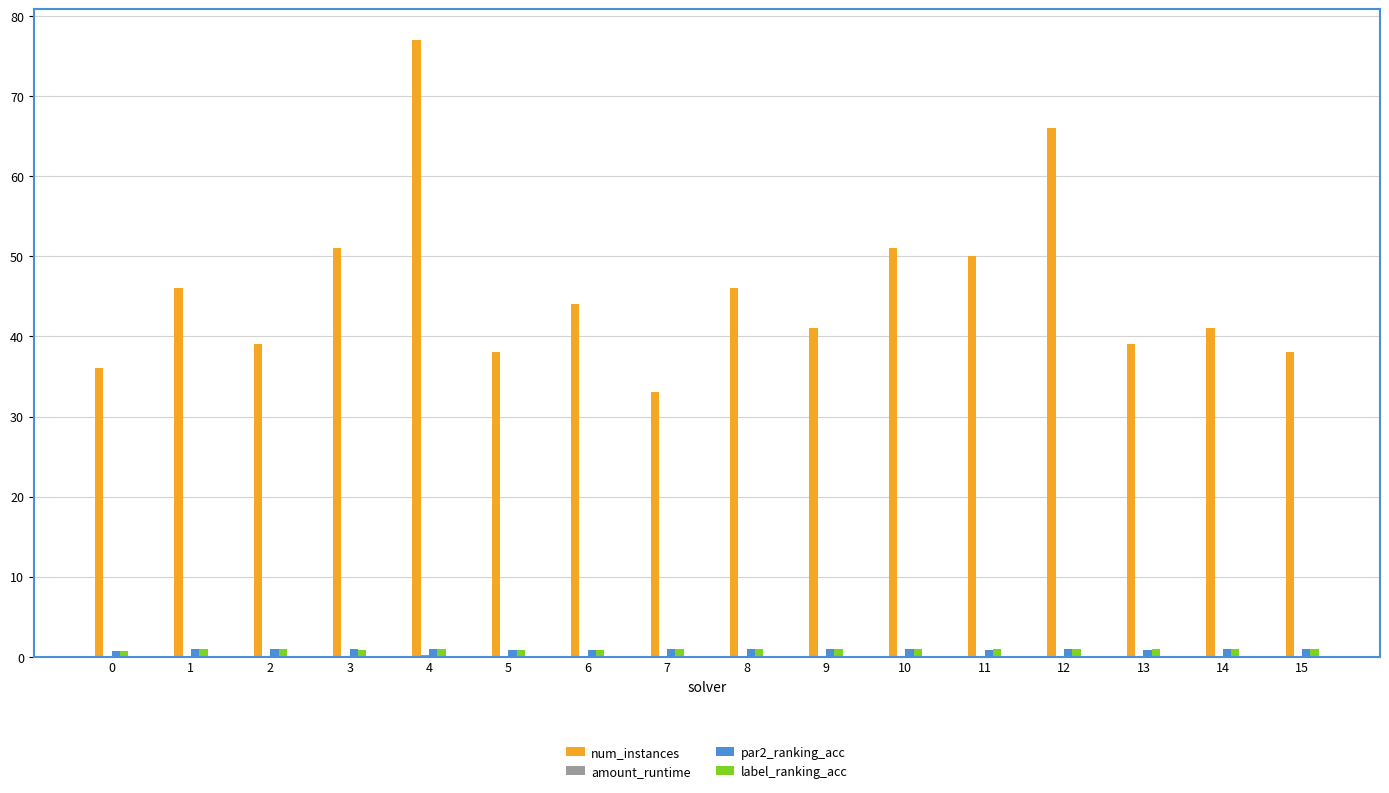

Count the number of data series in this chart.

4